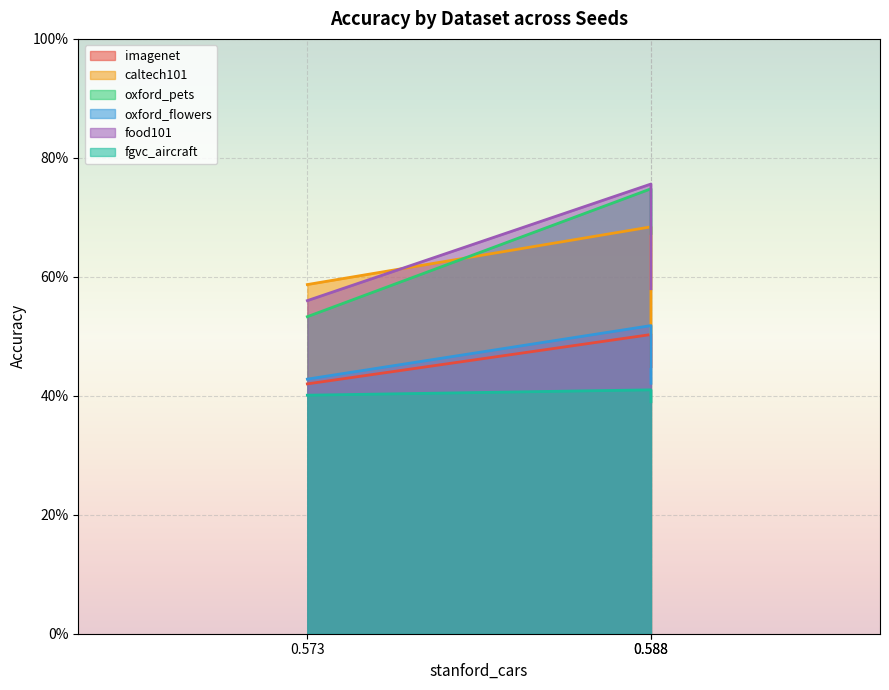

At which label does food101 reach its minimum?

0.573